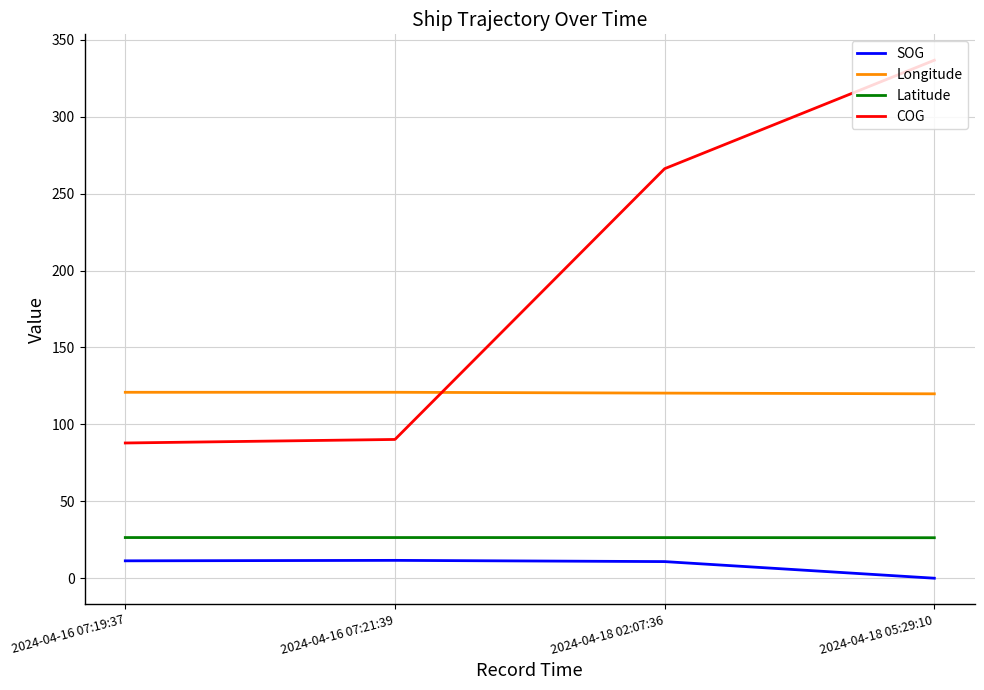

What is the spread (max minus min) of values at 2024-04-16 07:19:37?

109.6